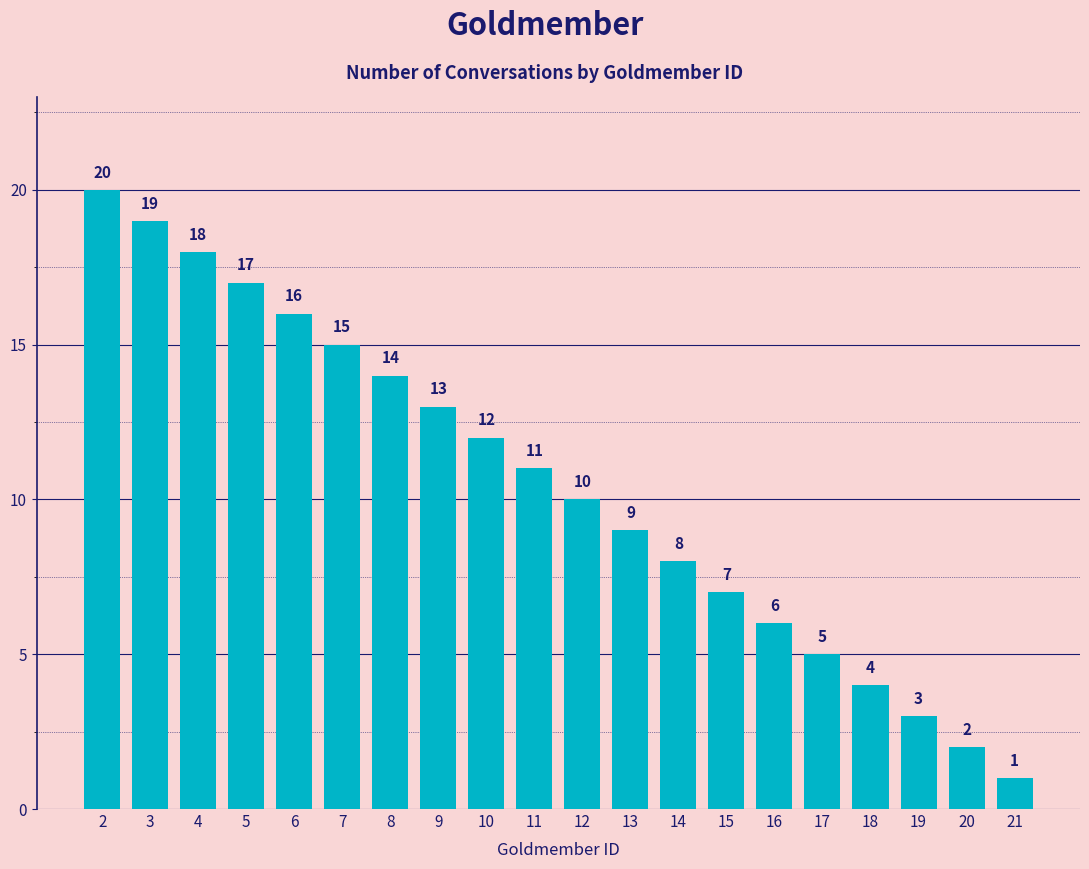

Where is the data nearest to the value 10?

12